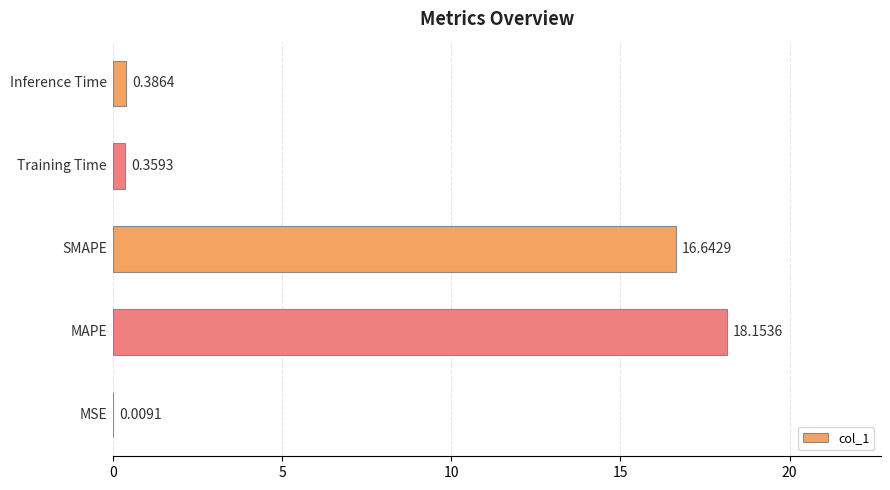

What is the sum of all values?

35.6